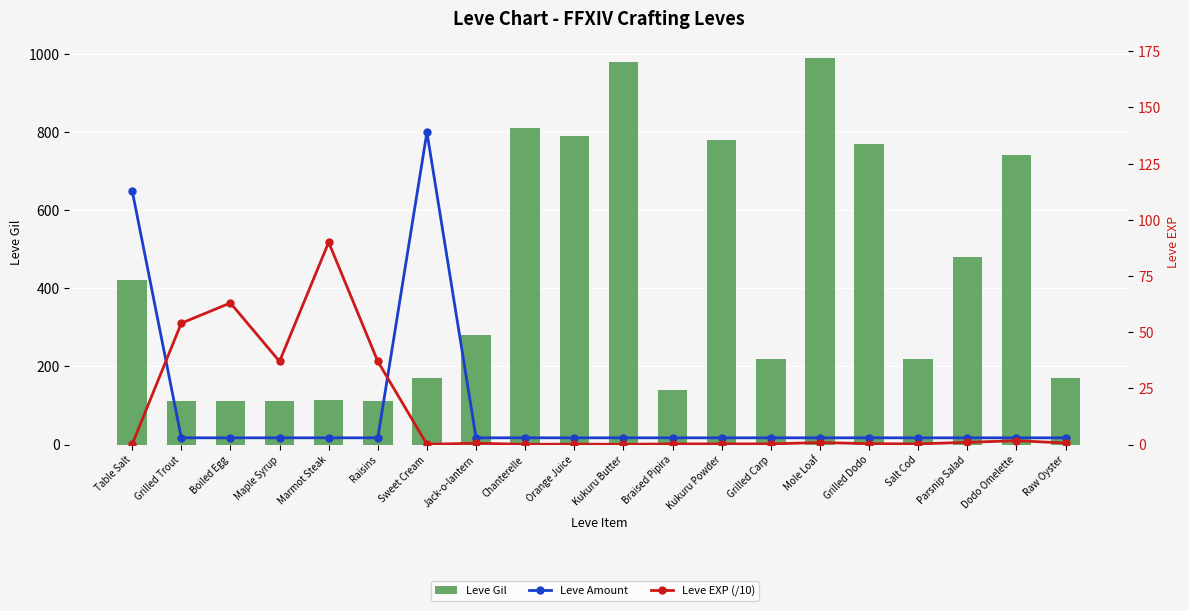

What is the maximum value for Leve EXP (/10)?

90.0